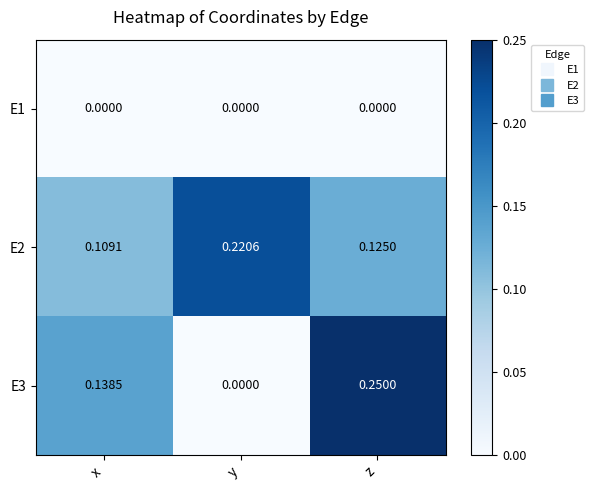

What is the total value across all series at z?

0.4